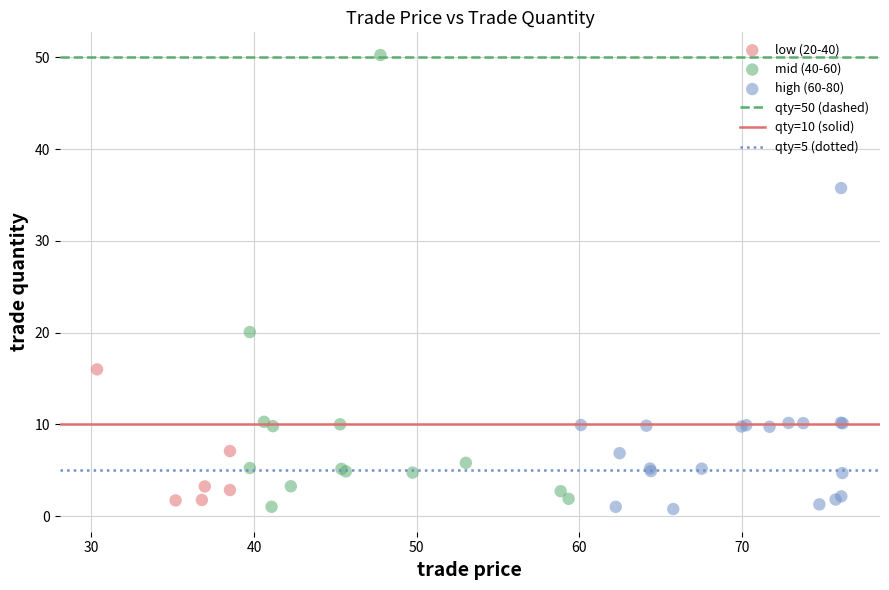

Which series reaches the maximum Y coordinate?

mid (40-60)